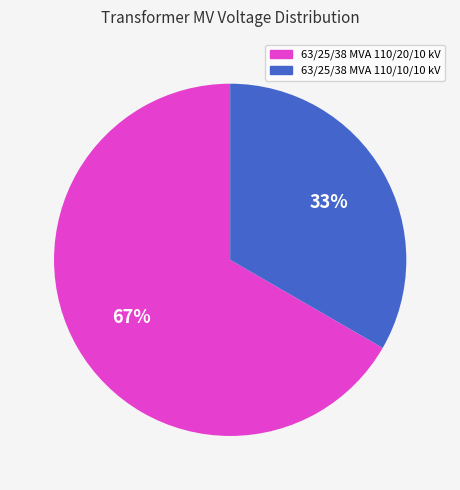

To the nearest percent, what percentage of the pie is 63/25/38 MVA 110/10/10 kV?

33%